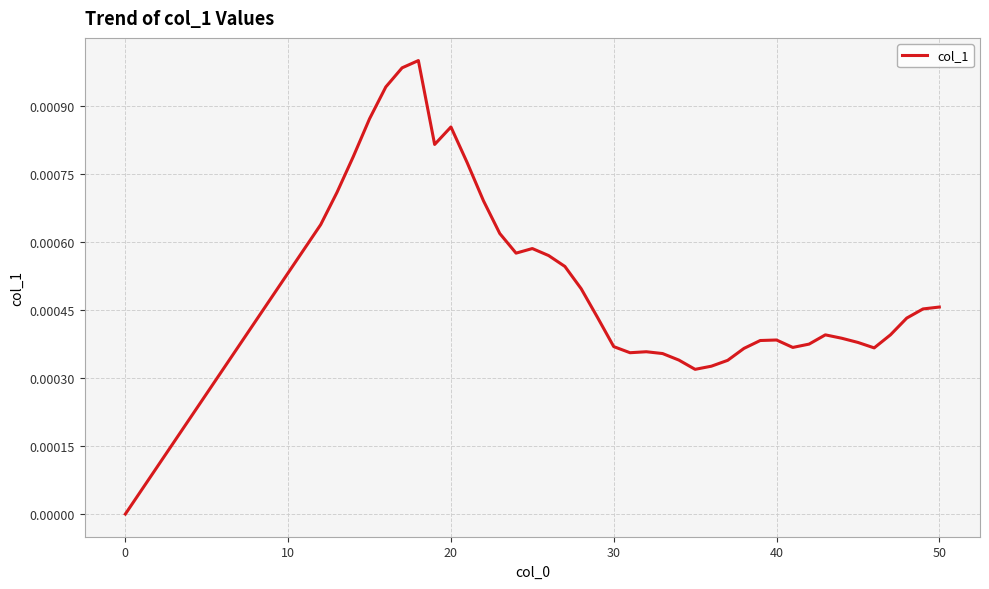

How many lines are shown in the chart?

1